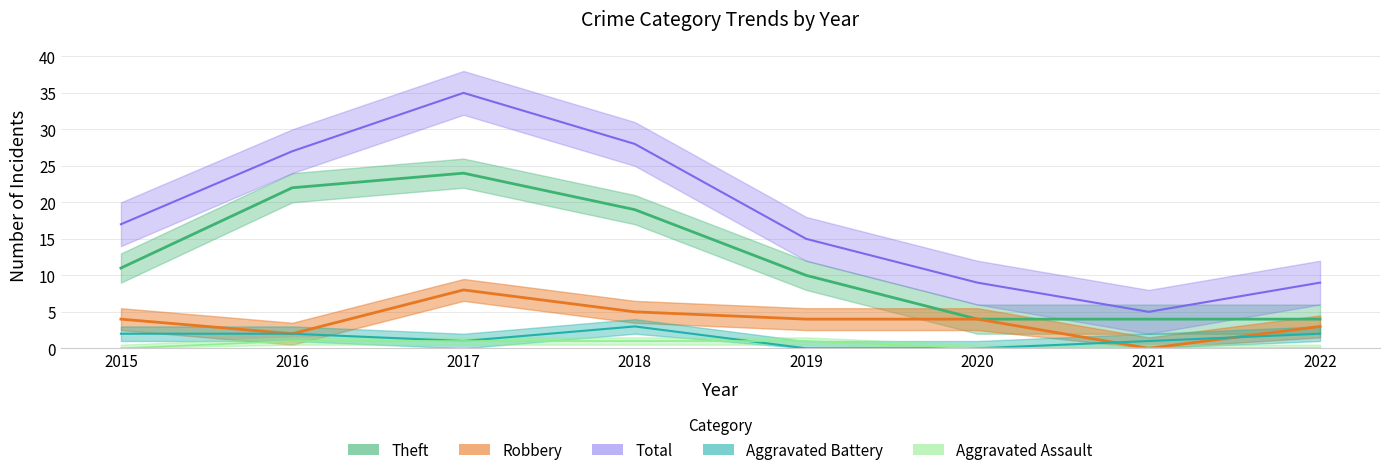

Reading left to right, transcribe all the data shown in this chart.

Theft: 2015=11	2016=22	2017=24	2018=19	2019=10	2020=4	2021=4	2022=4
Robbery: 2015=4	2016=2	2017=8	2018=5	2019=4	2020=4	2021=0	2022=3
Aggravated Battery: 2015=2	2016=2	2017=1	2018=3	2019=0	2020=0	2021=1	2022=2
Aggravated Assault: 2015=0	2016=1	2017=1	2018=1	2019=1	2020=0	2021=0	2022=0
Total: 2015=17	2016=27	2017=35	2018=28	2019=15	2020=9	2021=5	2022=9